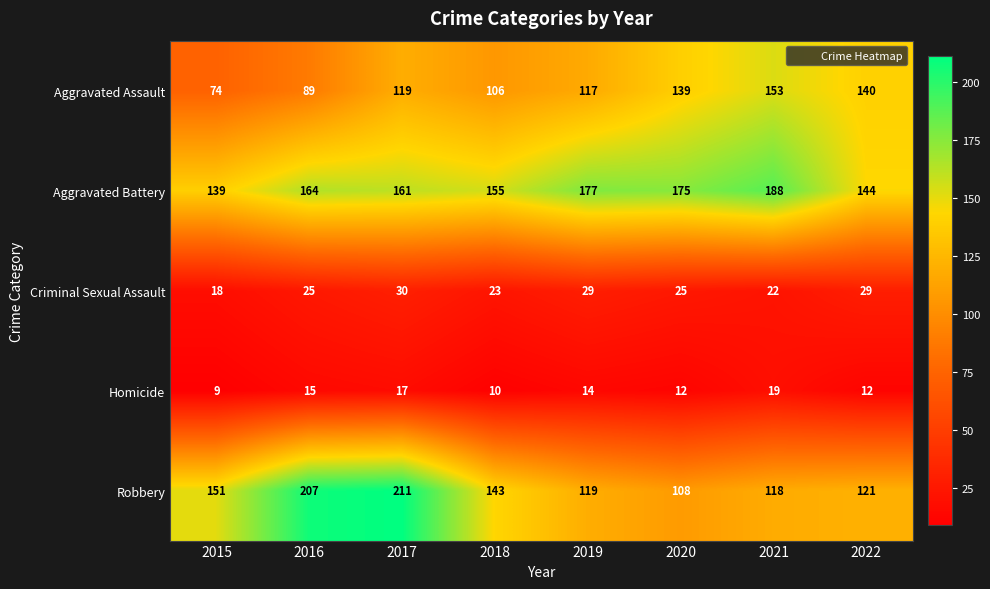

Count the Homicide values in the range 12 to 17.

5